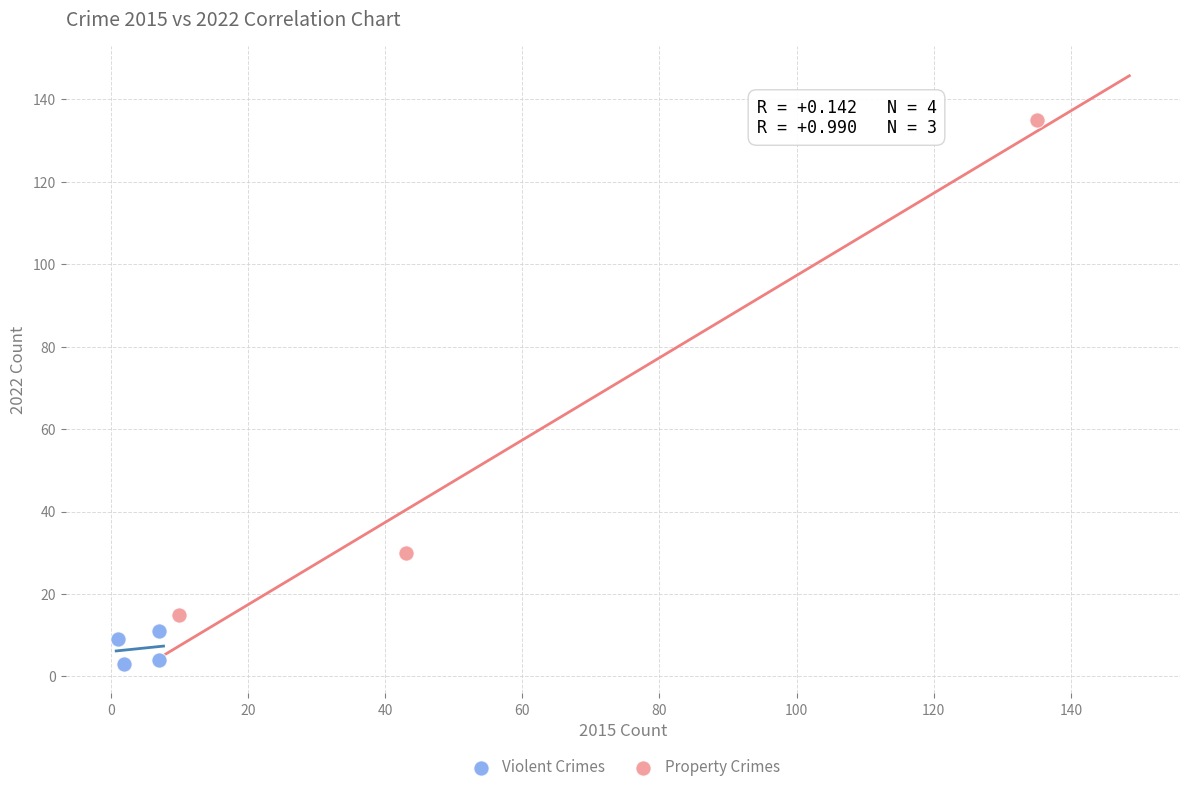

Which series reaches the maximum Y coordinate?

Property Crimes